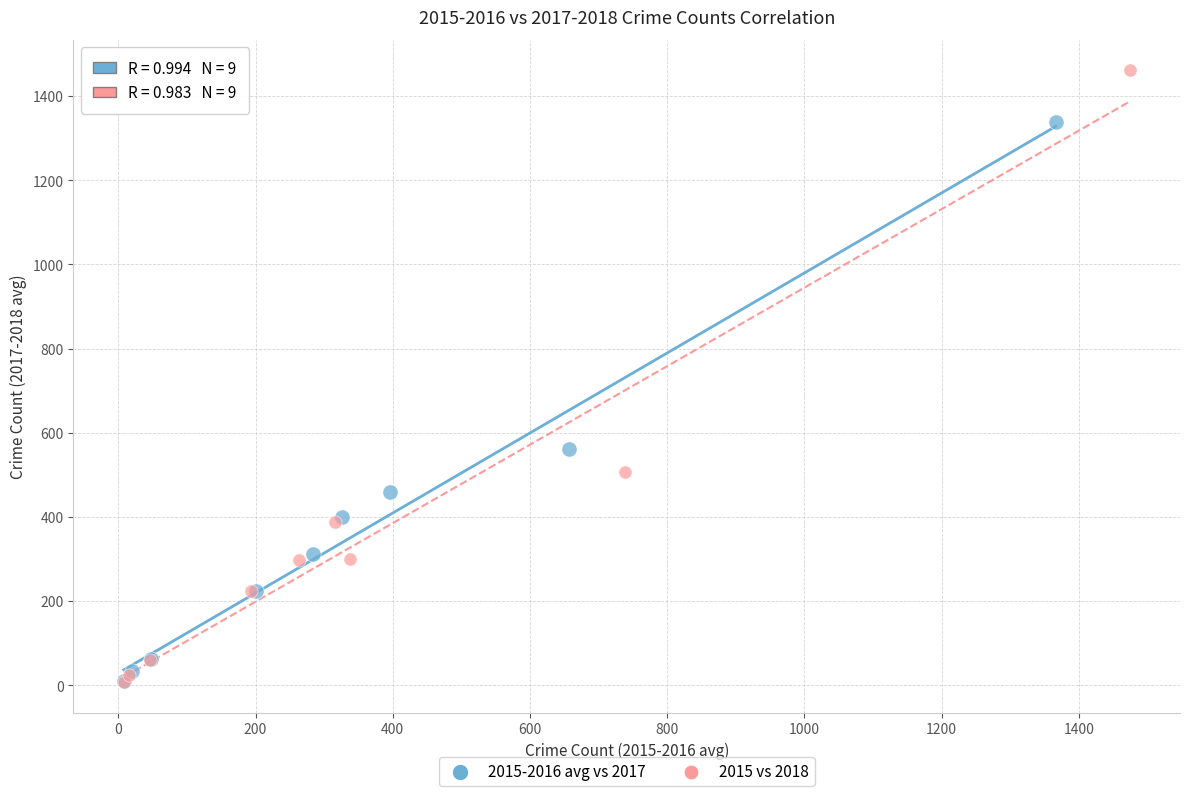

Which series reaches the maximum Y coordinate?

2015 vs 2018